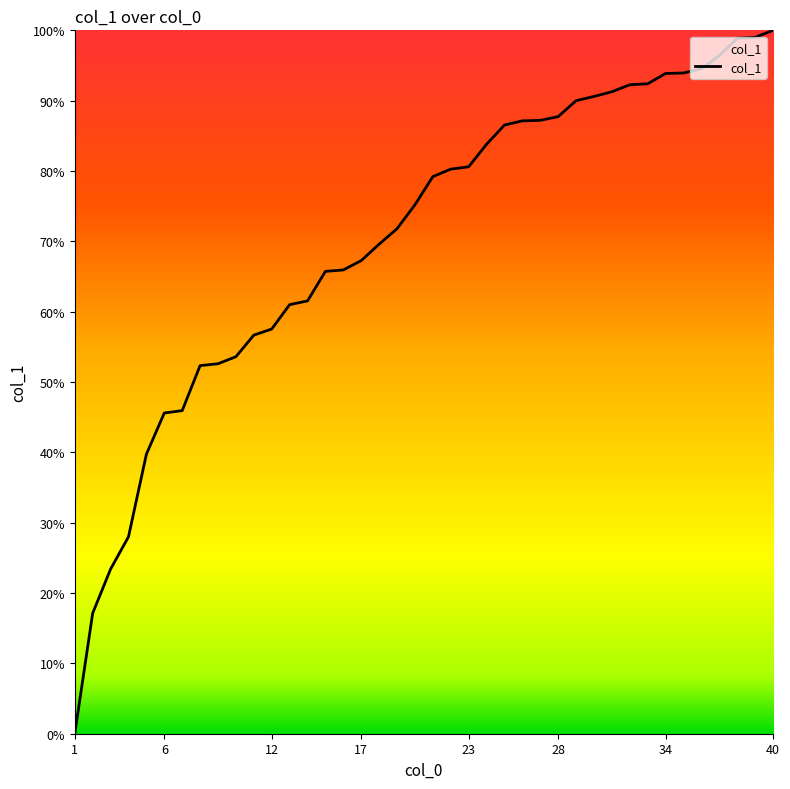

How many values are above zero?

39